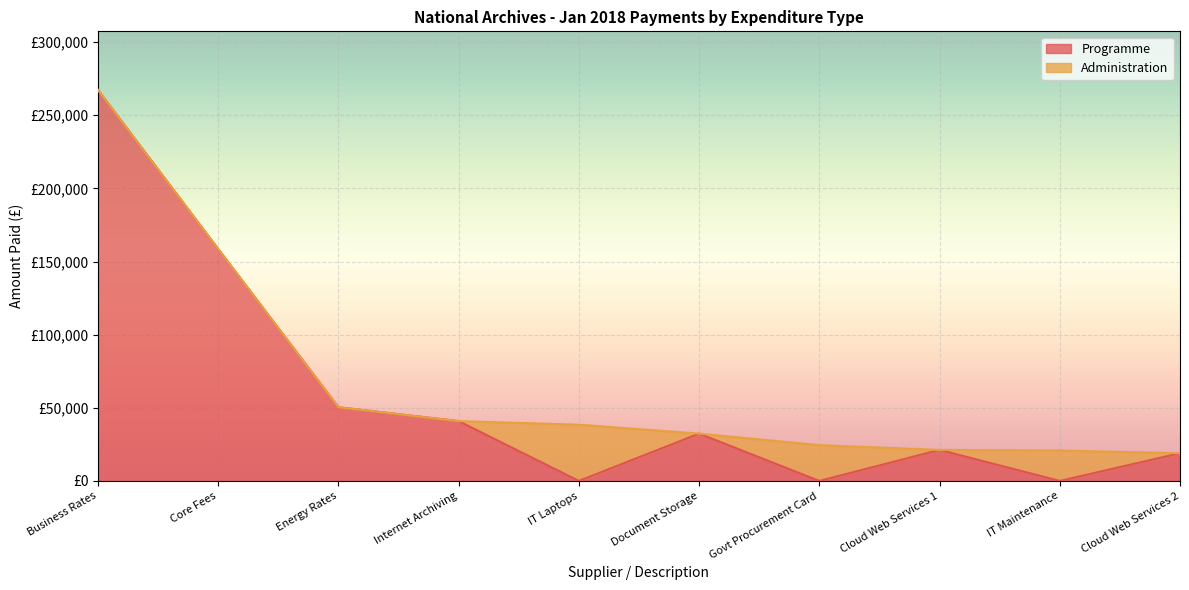

Which series has the largest range (max minus min)?

Programme